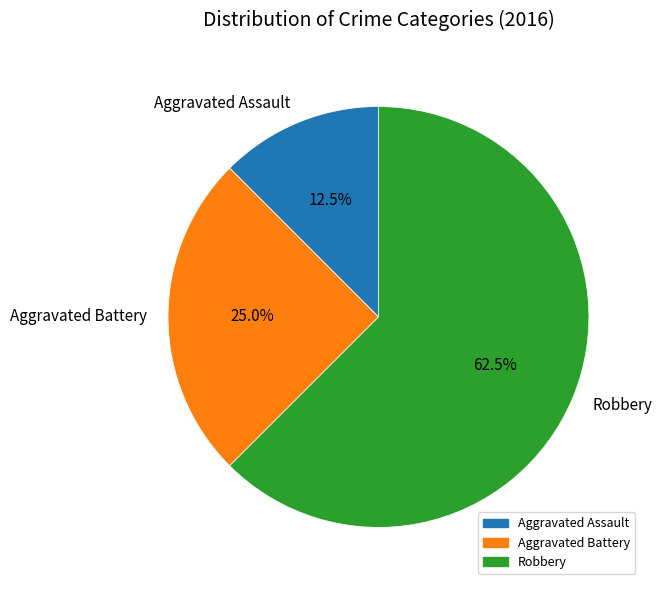

What is the ratio of the value at Robbery to the value at Aggravated Battery?

2.5